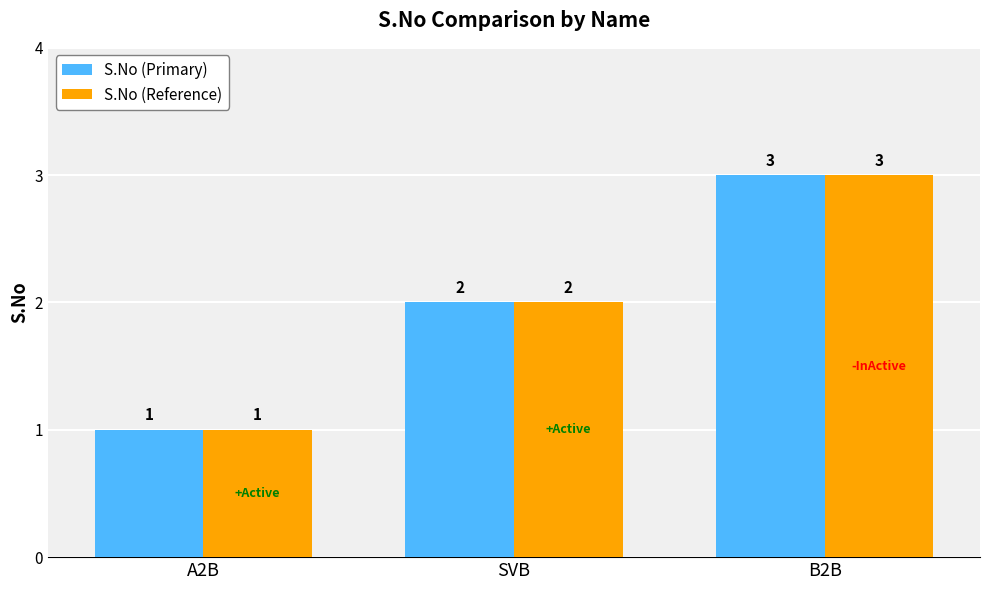

What is the greatest value displayed?

3